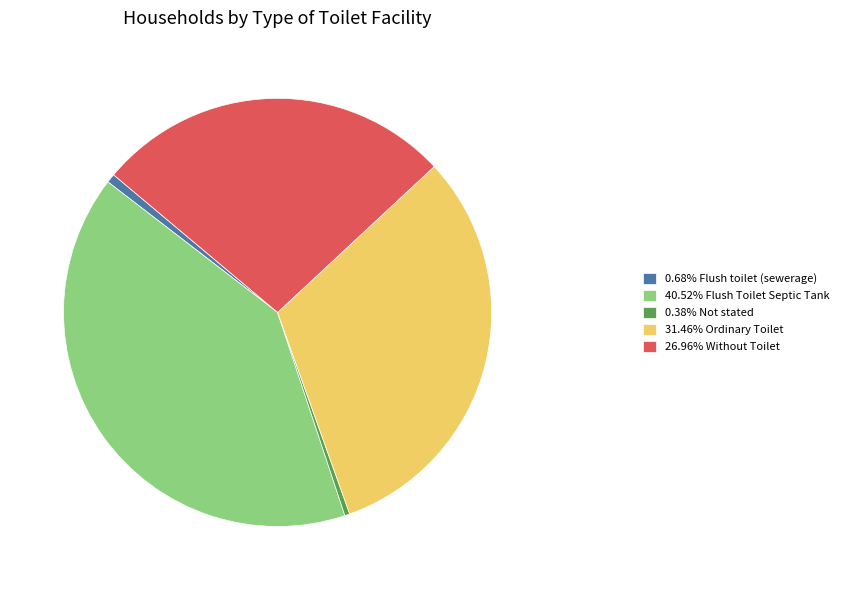

Combined, do 0.38% Not stated and 31.46% Ordinary Toilet account for over 50%?

No